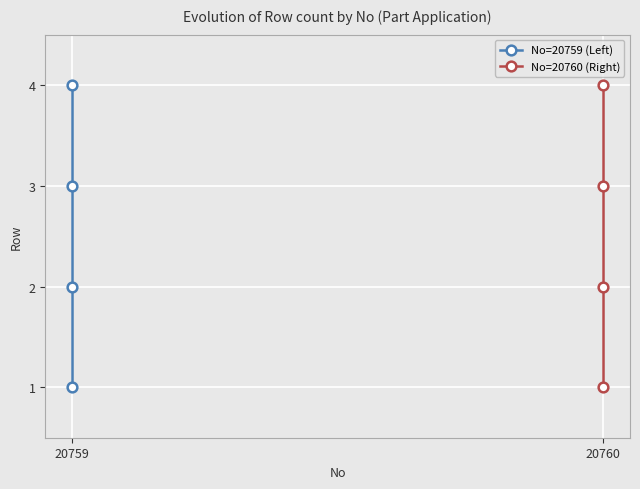

Which has a higher value, 20759 or 20759?

20759